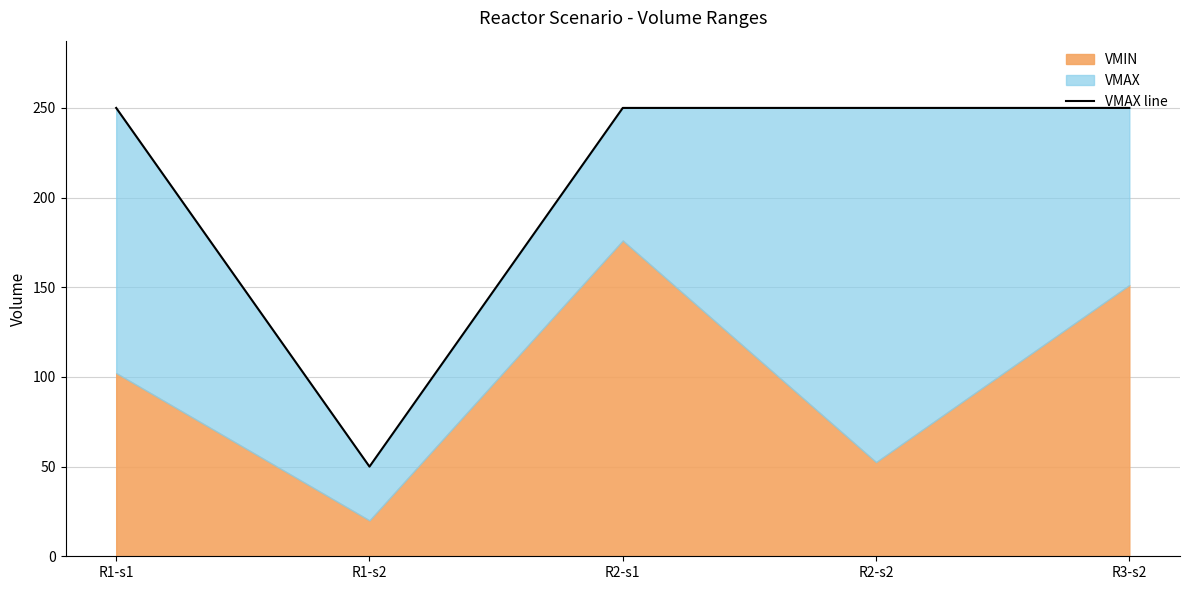

Reading right to left, what are all the values shown in this chart?

250	250	250	50	250